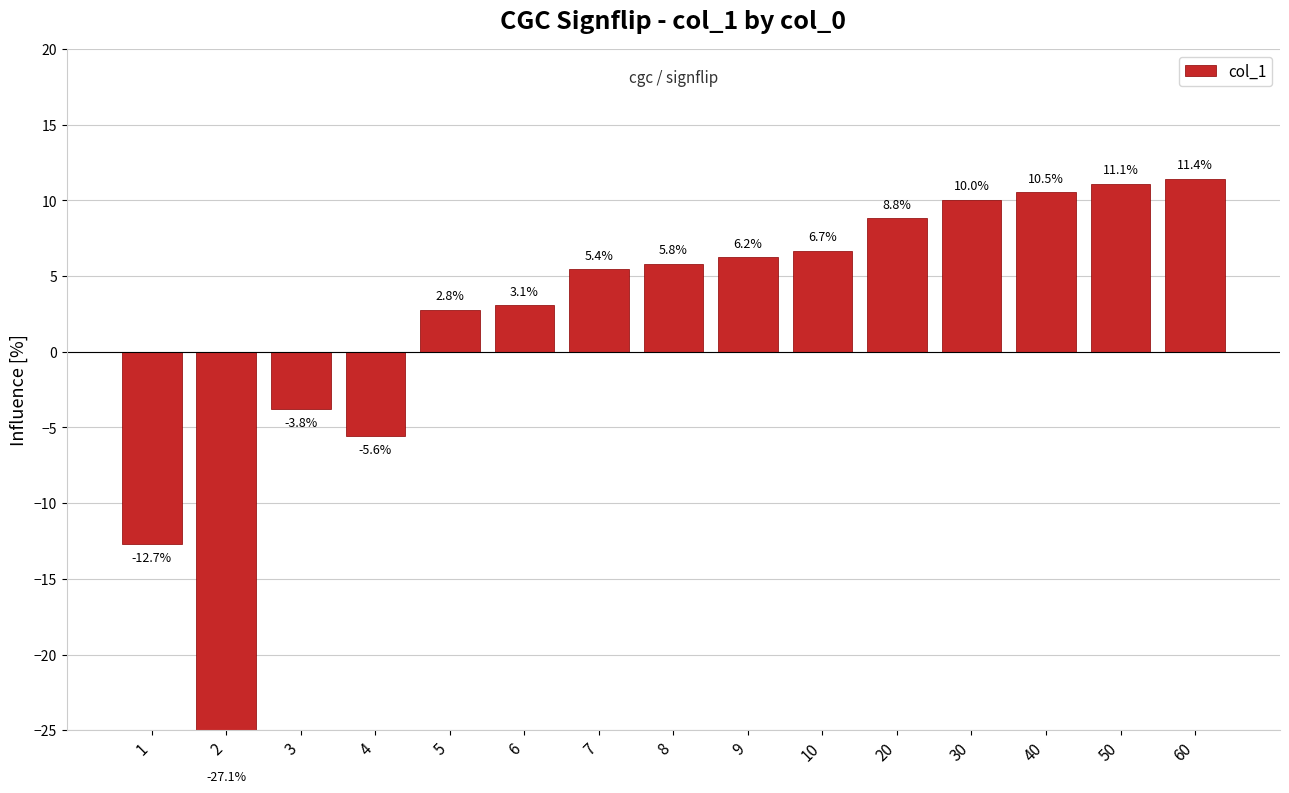

Are the bars grouped side by side (vs. stacked)?

No